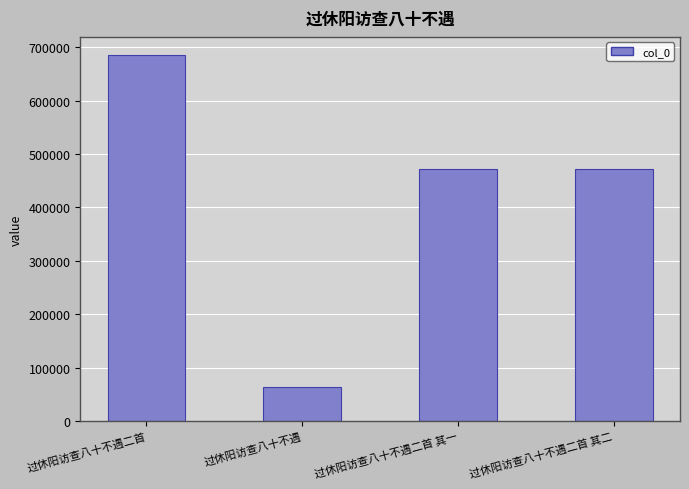

What is the change in value from 过休阳访查八十不遇 to 过休阳访查八十不遇二首 其一?

+408945